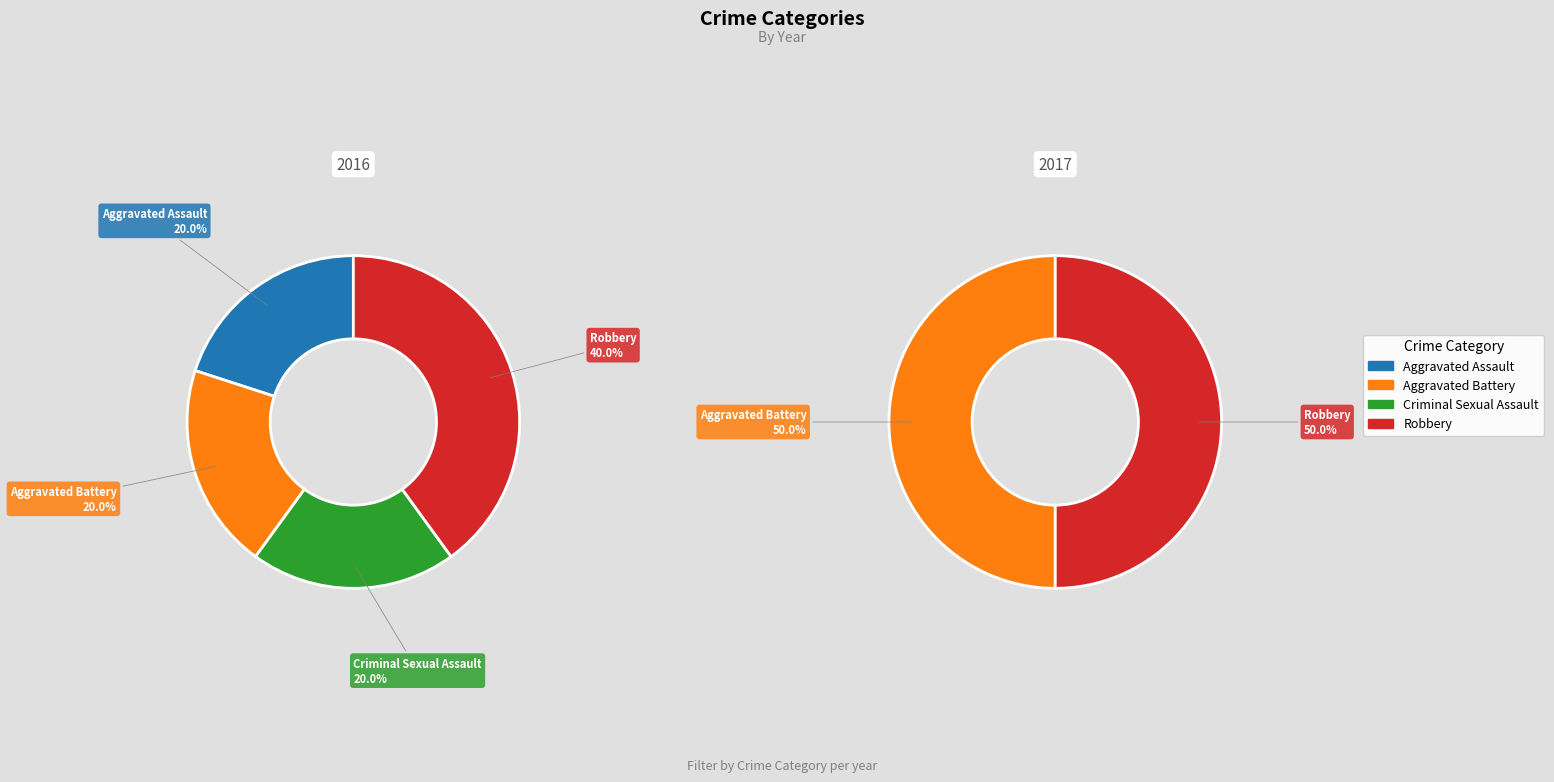

Approximately how many times larger is the value at Robbery compared to Aggravated Assault?

2.0